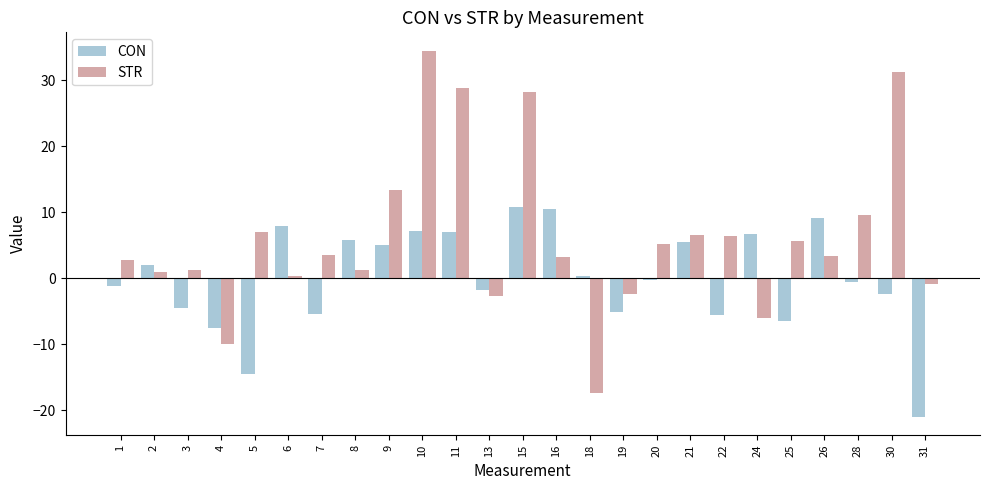

What are all the series names shown in the legend?

CON, STR